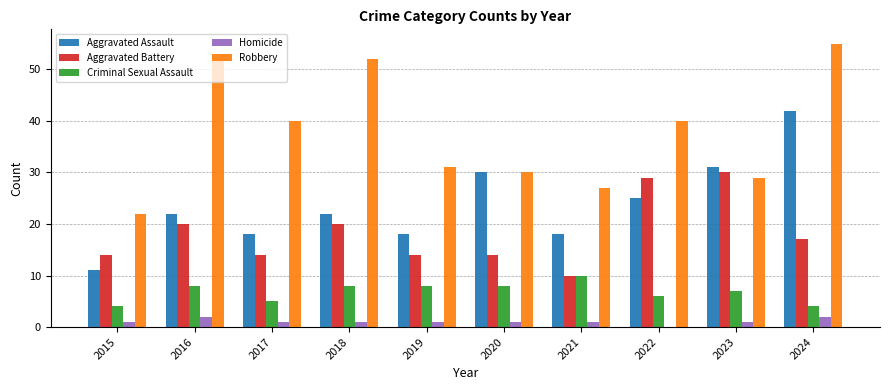

At which category is the sum across all series the highest?

2024